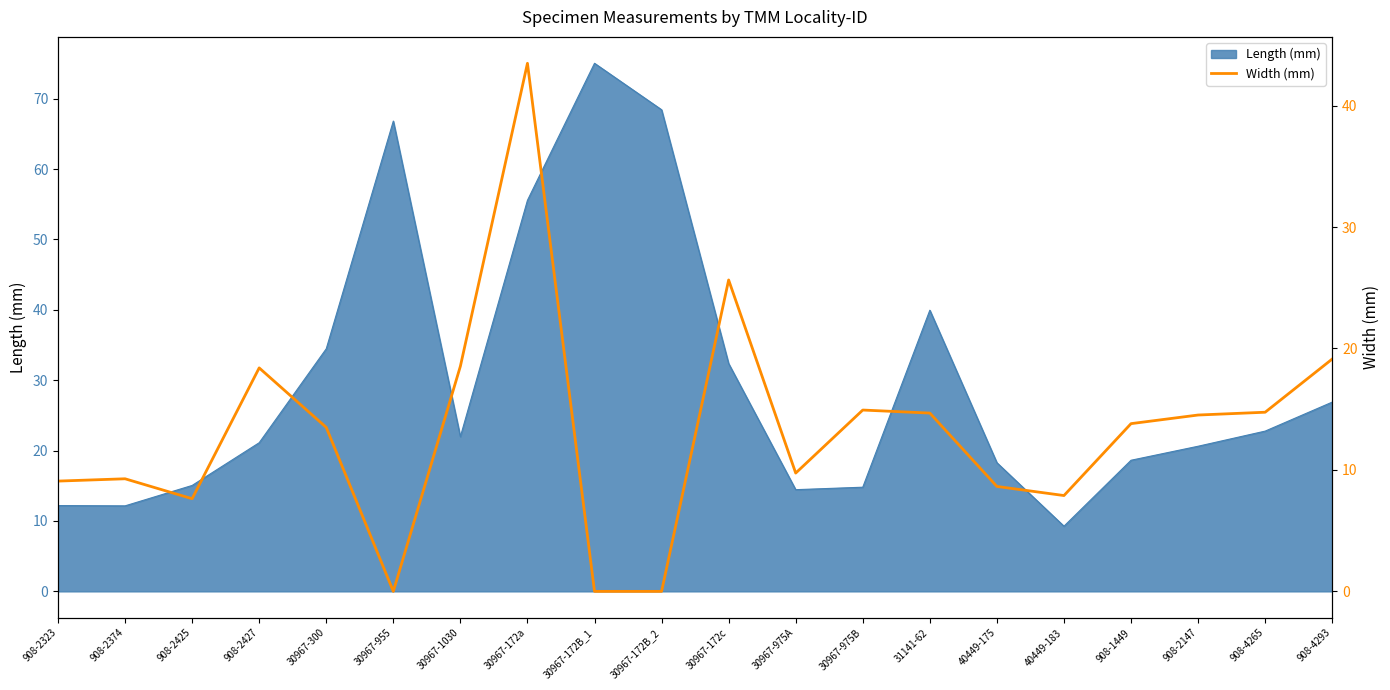

What is the maximum value shown in the chart?

43.5